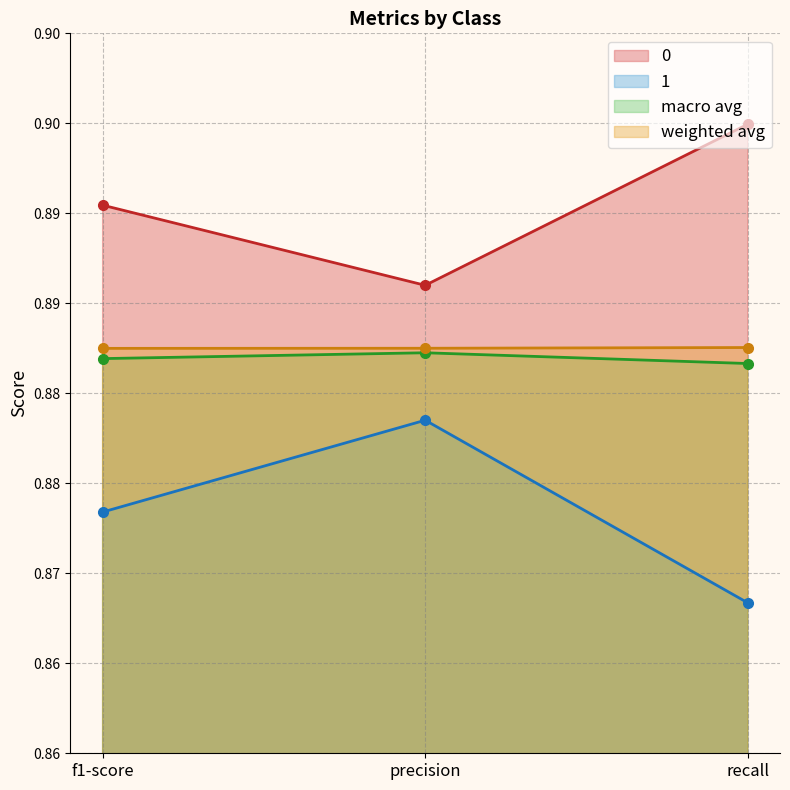

Which series has the largest range (max minus min)?

1